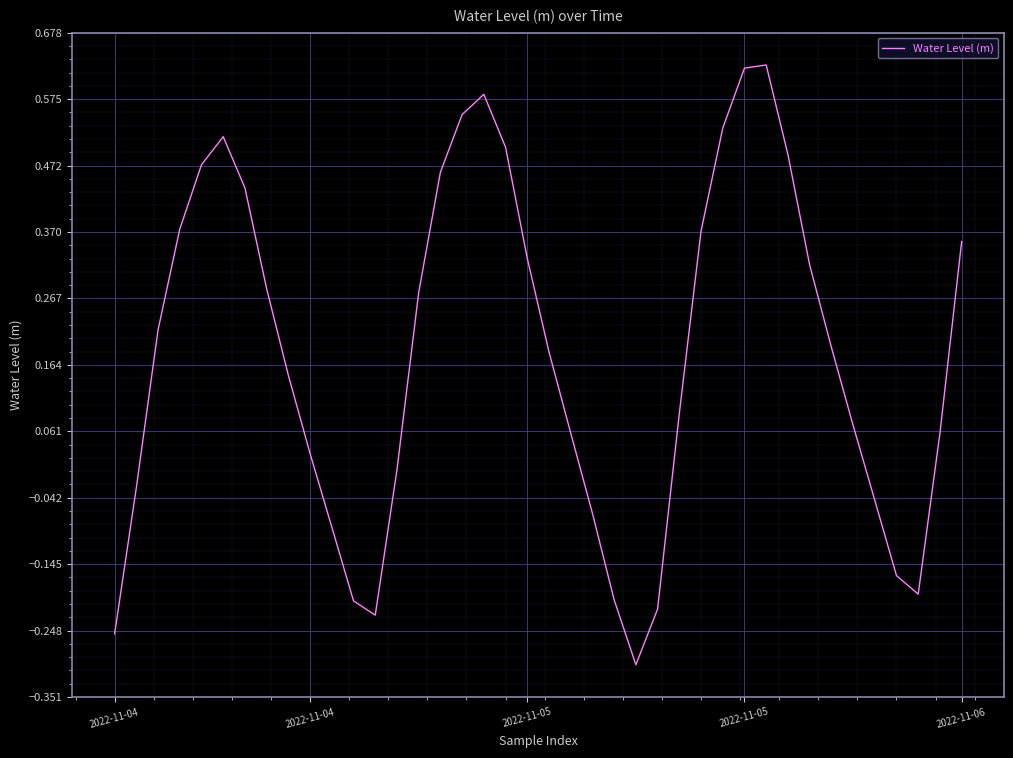

What is the difference between the maximum and minimum values?

0.9